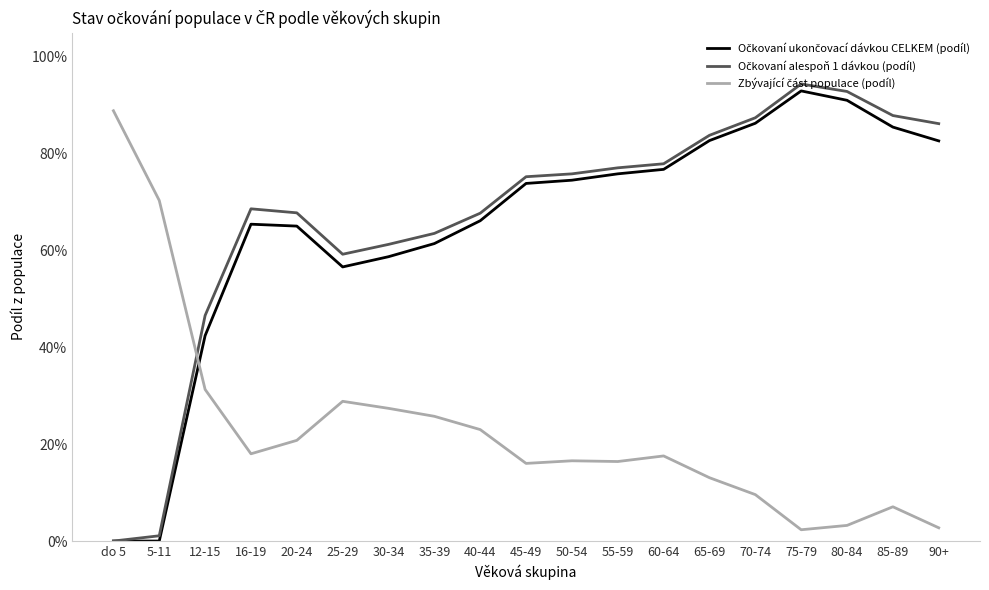

Does the chart have visible grid lines?

No